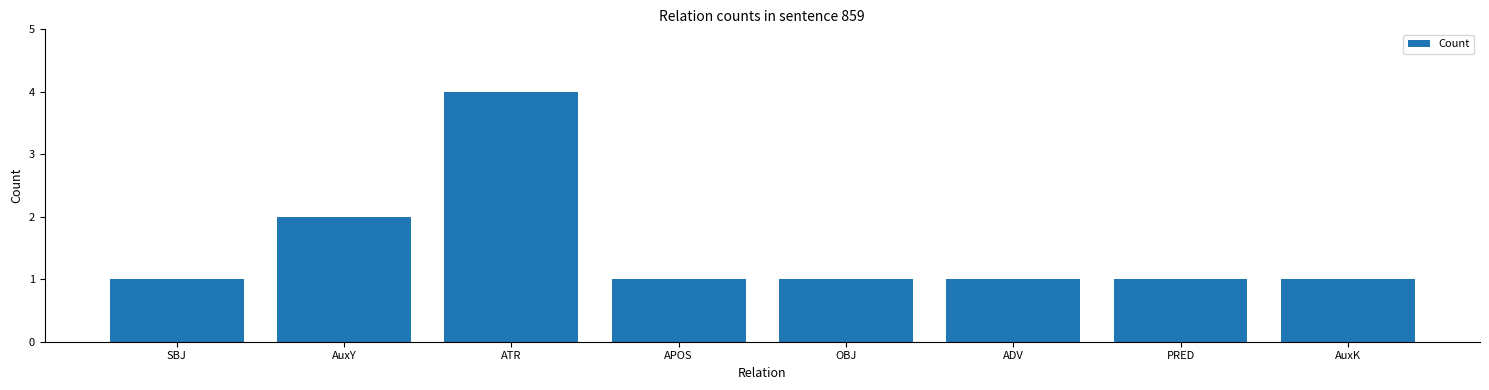

Read the value at AuxK.

1